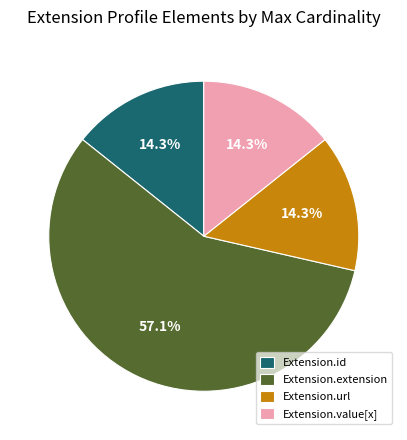

Count the number of slices in the pie.

4